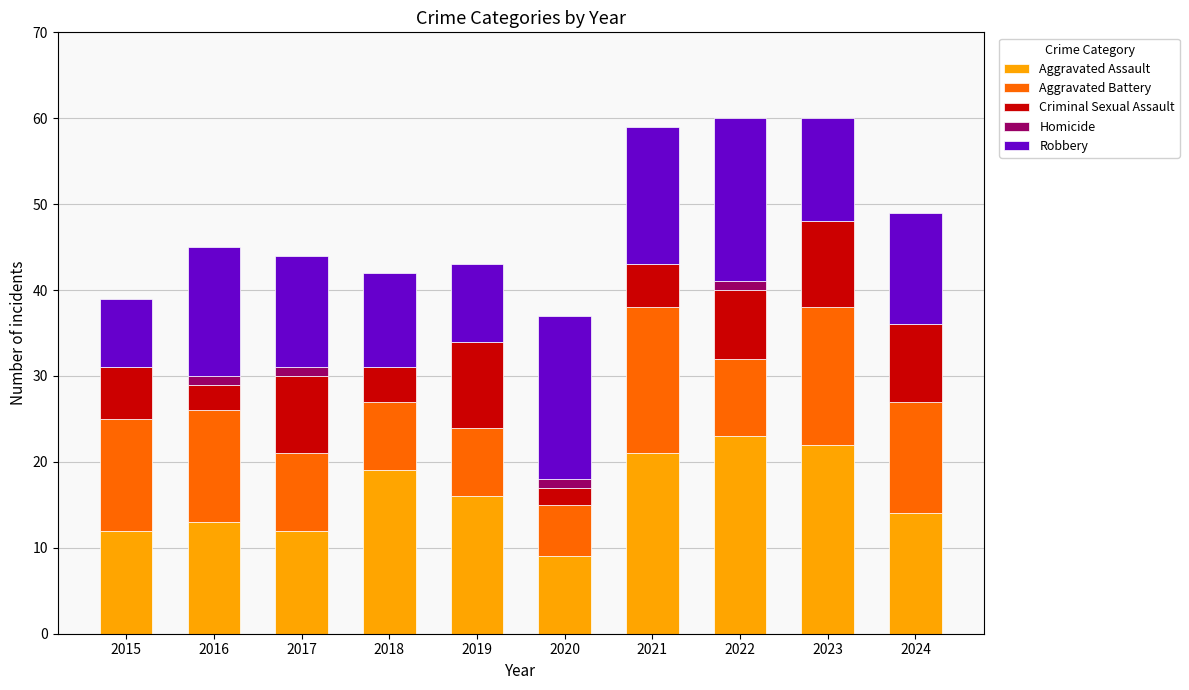

How many data points does each series have?

10